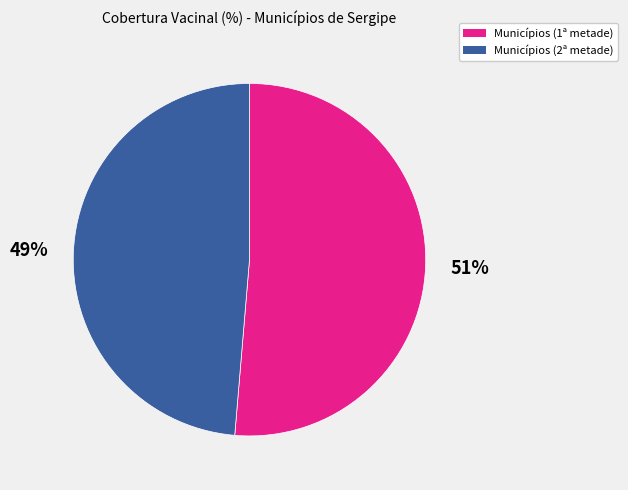

To the nearest percent, what is the average slice percentage?

50%